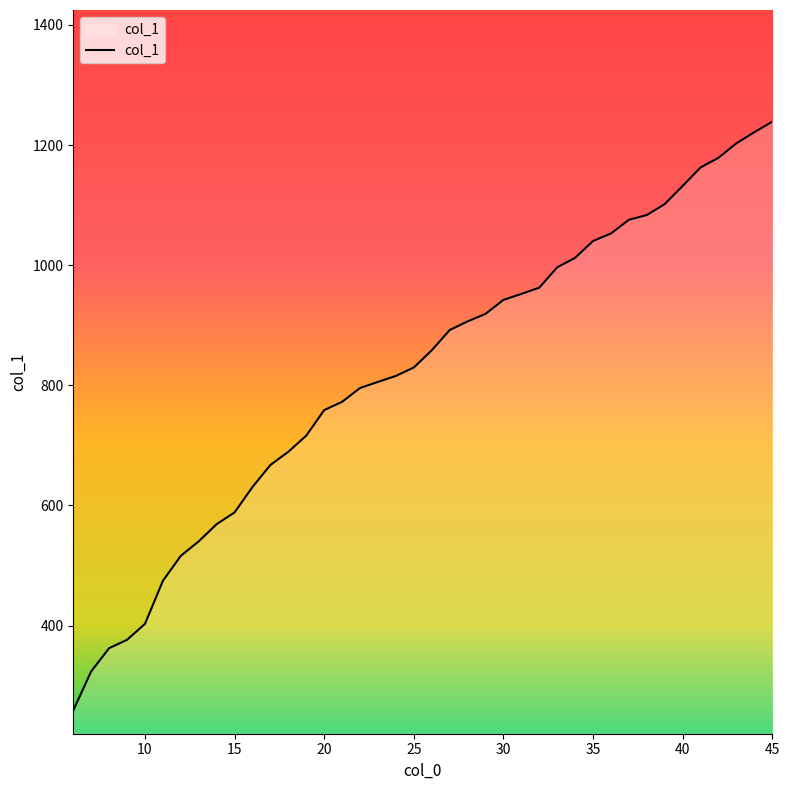

Count the number of categories in the chart.

40